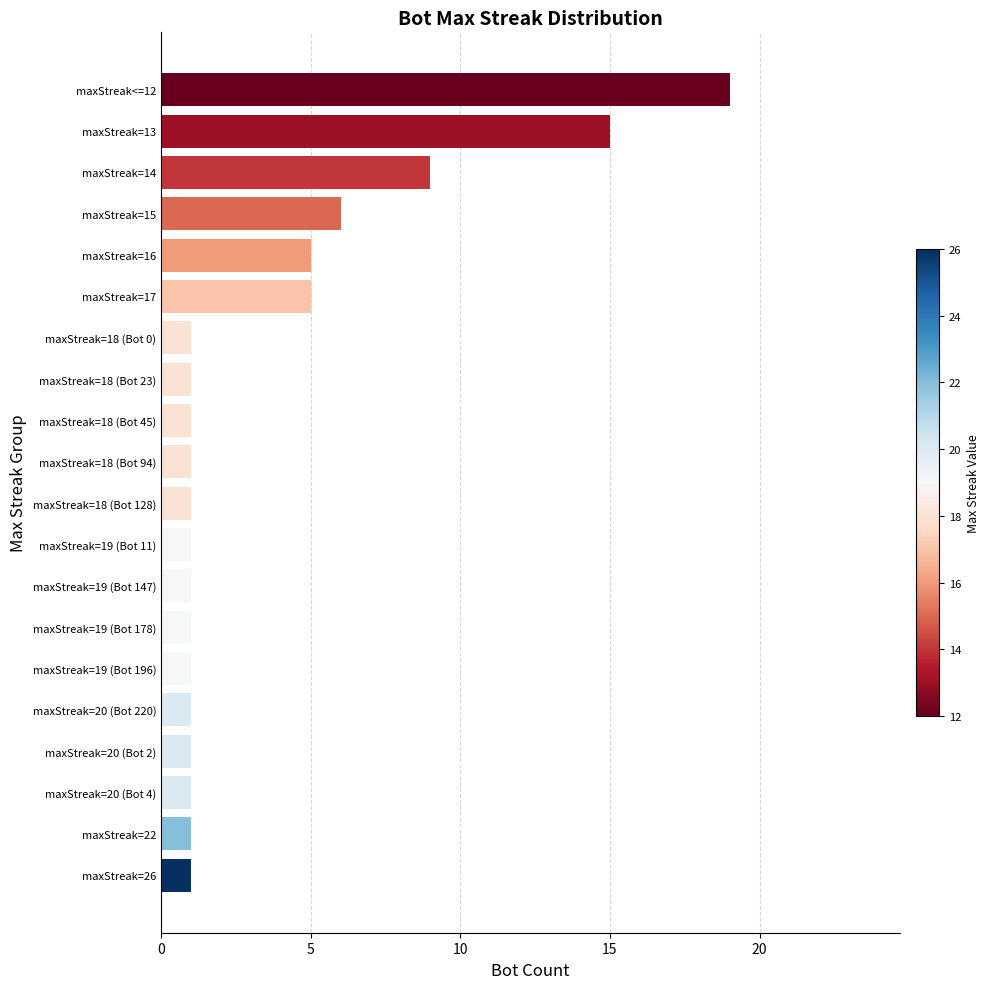

Reading top to bottom, transcribe all the data shown in this chart.

19	15	9	6	5	5	1	1	1	1	1	1	1	1	1	1	1	1	1	1